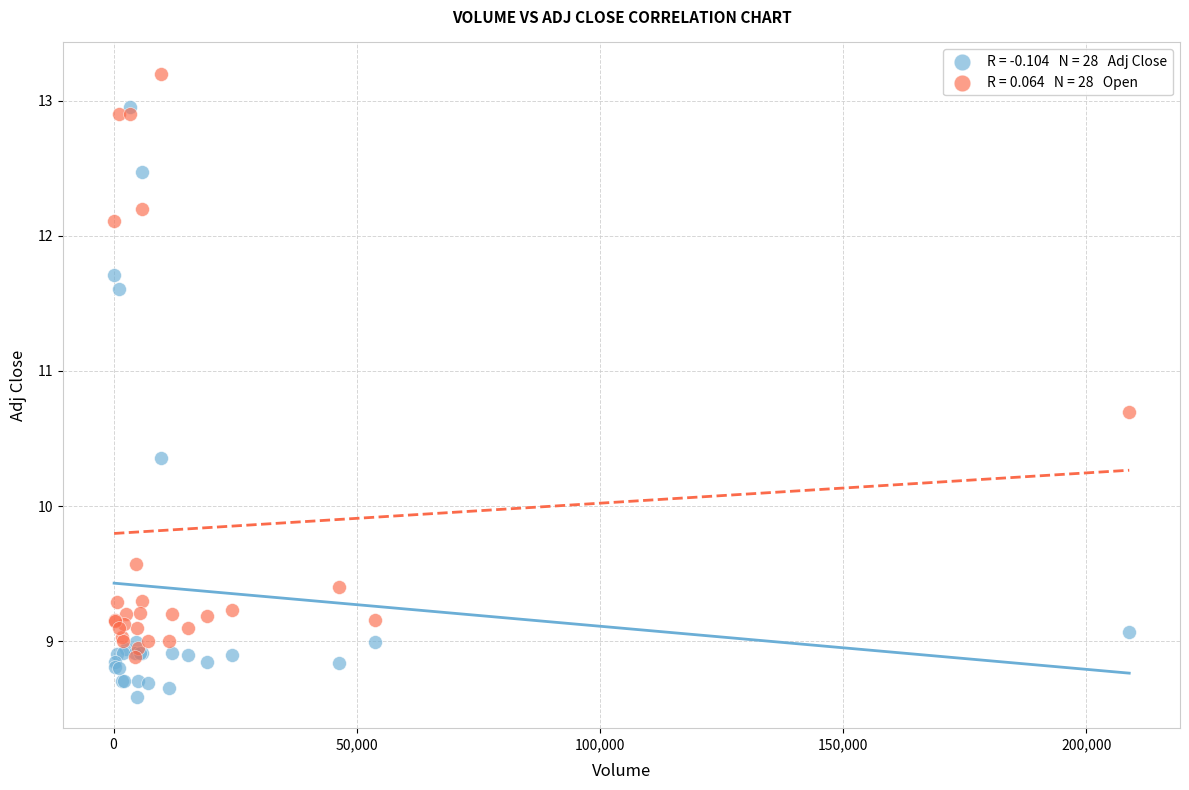

Across all series, what Y value is closest to 10?

10.4